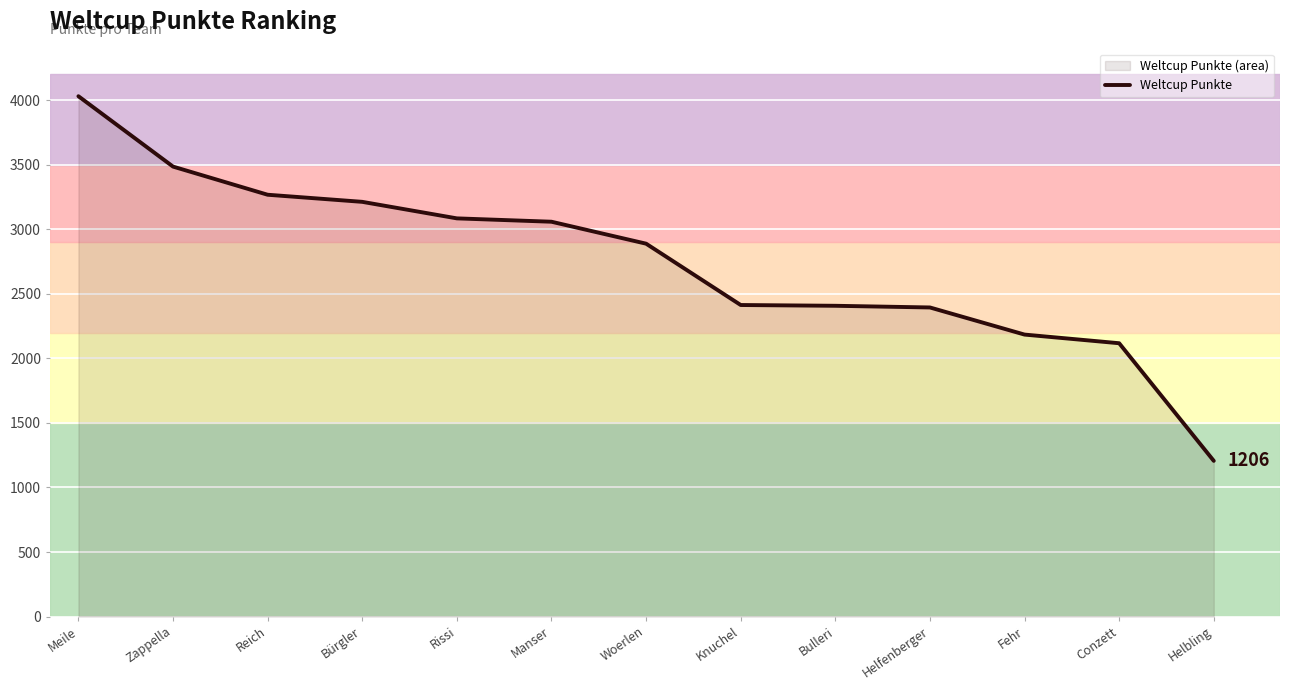

What is the label of the 3rd point from the right?

Fehr